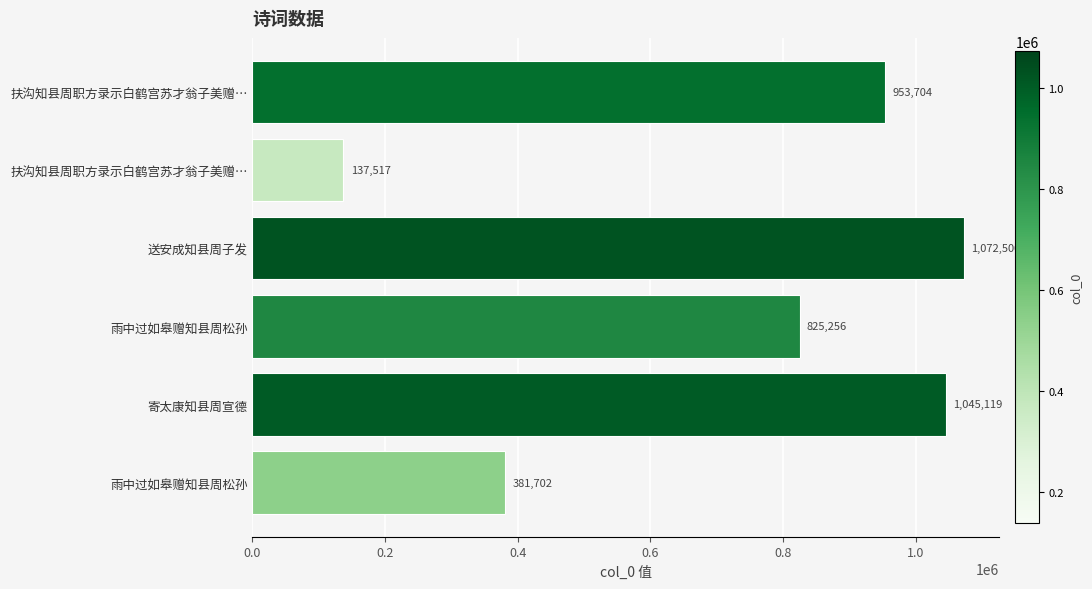

What is the maximum value shown in the chart?

1072500